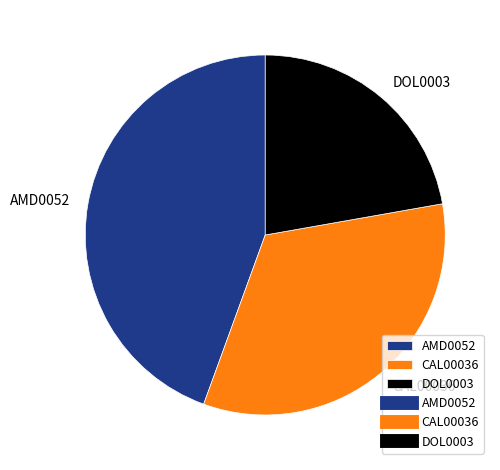

Which has a higher value, AMD0052 or CAL00036?

AMD0052